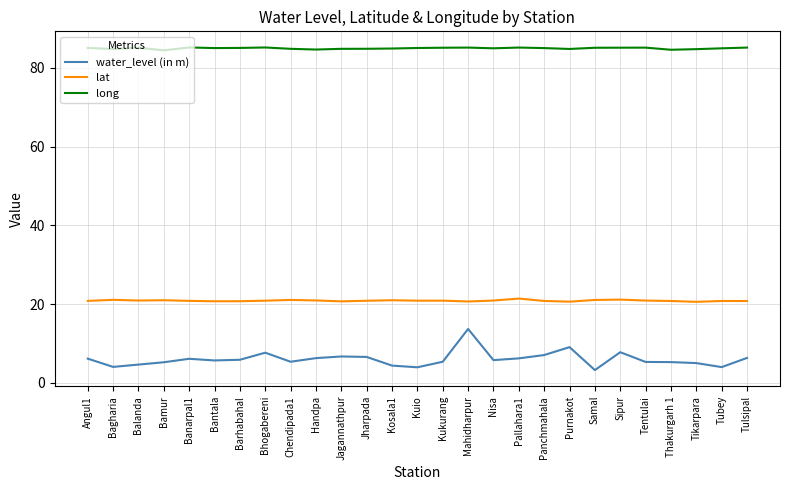

True or false: long and water_level (in m) intersect in this chart.

False